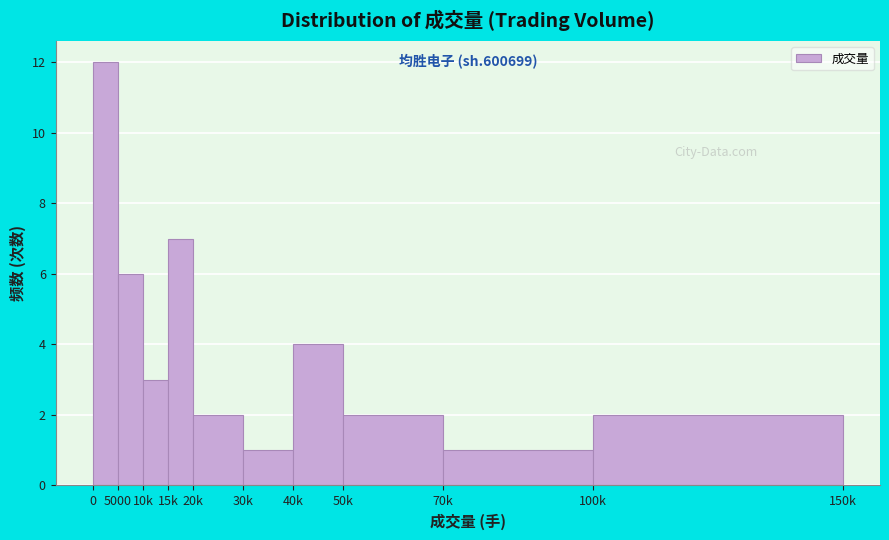

Reading right to left, transcribe all the data shown in this chart.

100k=2	70k=1	50k=2	40k=4	30k=1	20k=2	15k=7	10k=3	5000=6	0=12